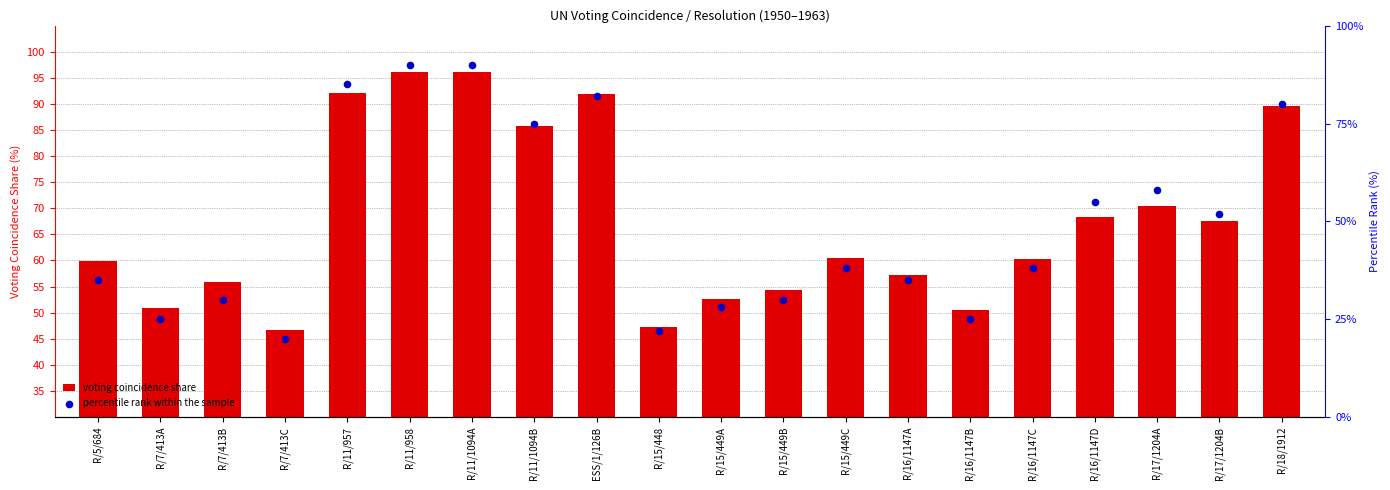

Which series has the largest total across all categories?

voting coincidence share